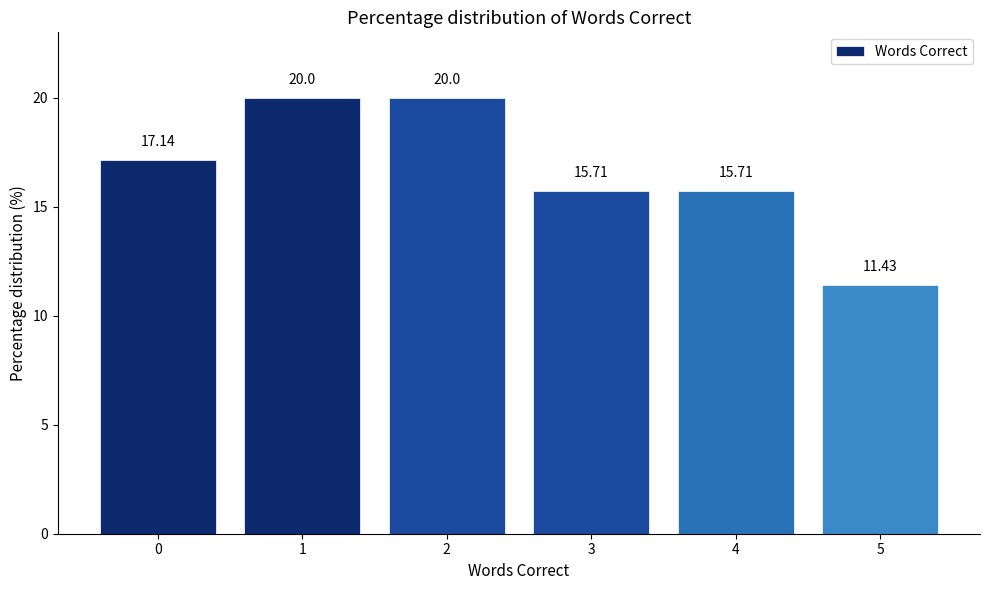

What is the value of the 5th bar from the left?

15.7